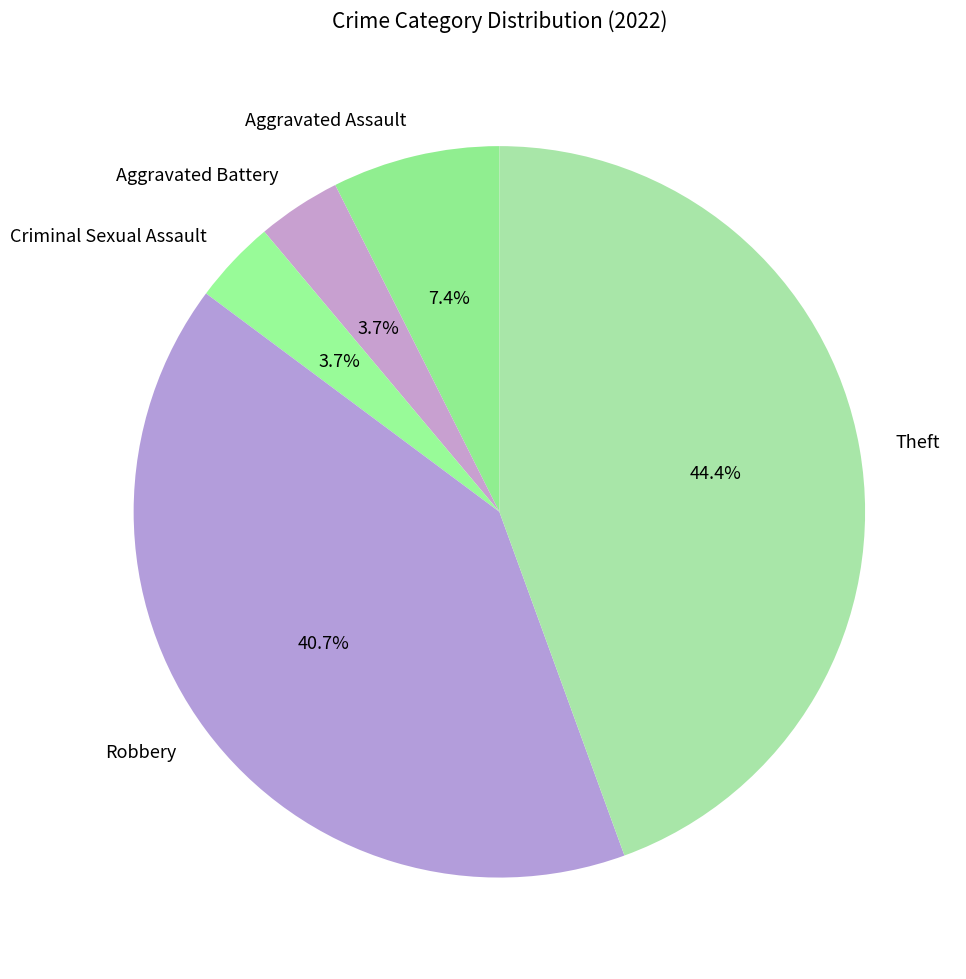

What is the ratio of the value at Criminal Sexual Assault to the value at Robbery?

0.1